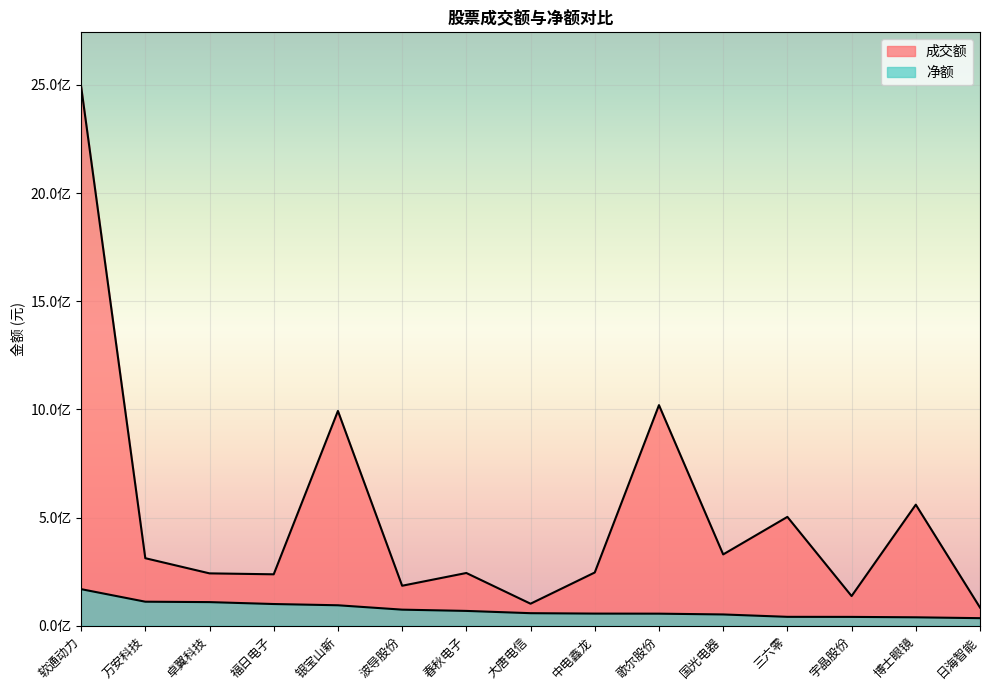

Reading left to right, list all the values displayed in this chart.

成交额: 软通动力=2493629619	万安科技=312163212	卓翼科技=242058917	福日电子=237723857	银宝山新=992847535	波导股份=184847051	春秋电子=243785823	大唐电信=101789946	中电鑫龙=246091779	歌尔股份=1019710162	国光电器=329651321	三六零=503099170	宇晶股份=137125568	博士眼镜=559618722	日海智能=84078215
净额: 软通动力=169113975	万安科技=111073786	卓翼科技=109198797	福日电子=100351624	银宝山新=94573006	波导股份=74354909	春秋电子=68484548	大唐电信=57995902	中电鑫龙=56102236	歌尔股份=55771832	国光电器=52127120	三六零=41126828	宇晶股份=40828927	博士眼镜=38940303	日海智能=34942407